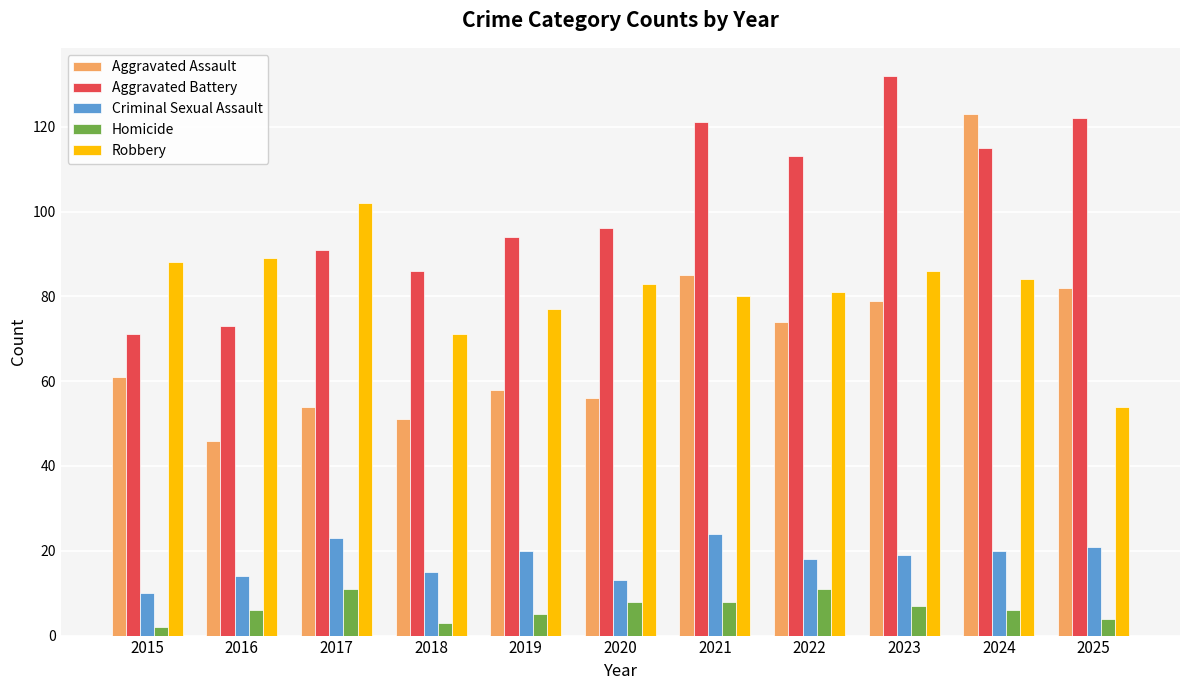

What is the highest value of the Aggravated Assault series?

123